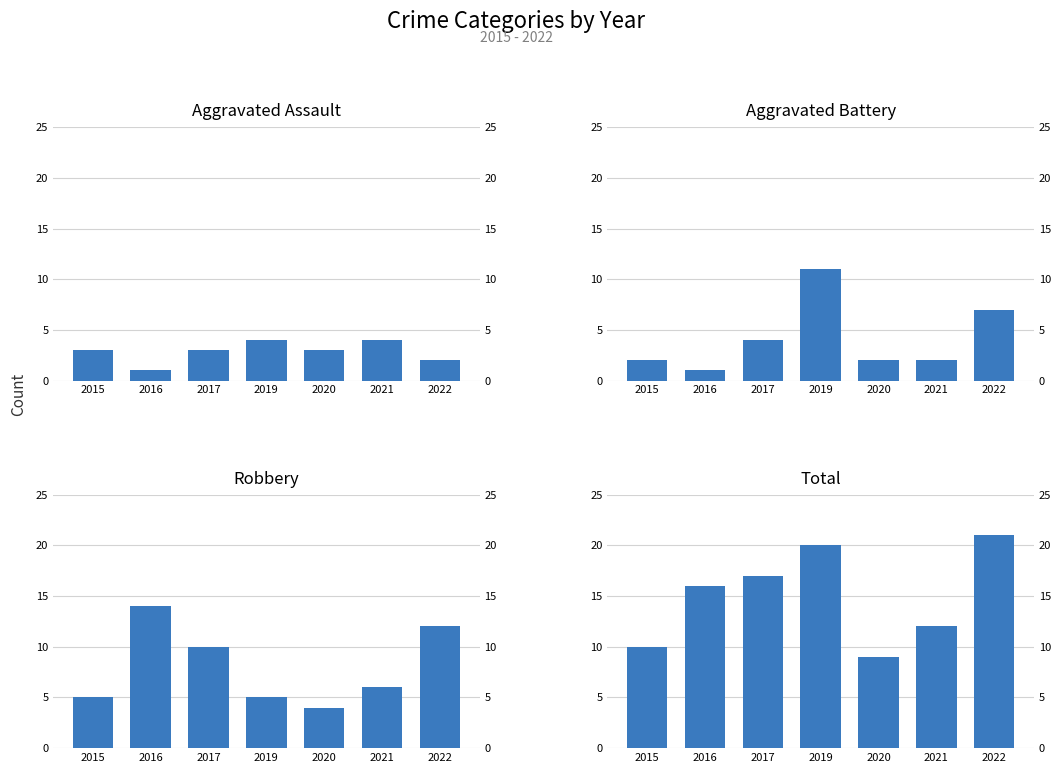

Which series has the widest spread of values?

Total